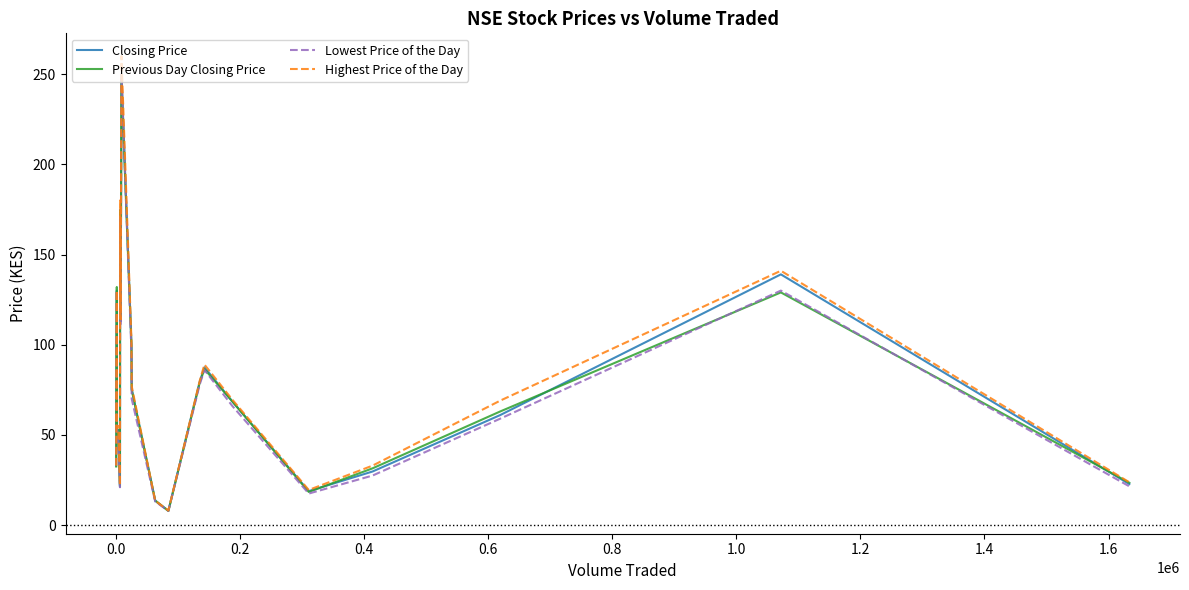

What are all the series names shown in the legend?

Closing Price, Previous Day Closing Price, Lowest Price of the Day, Highest Price of the Day